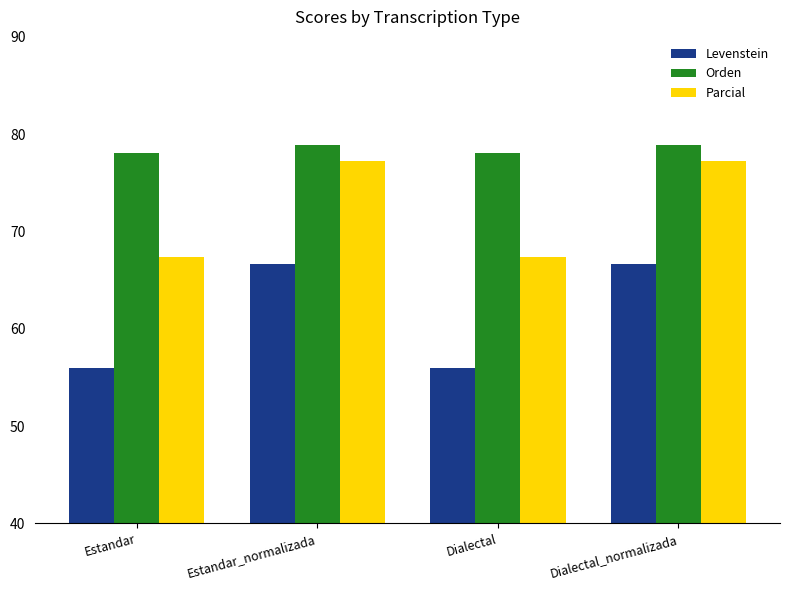

What is the average value of the Orden series?

78.5